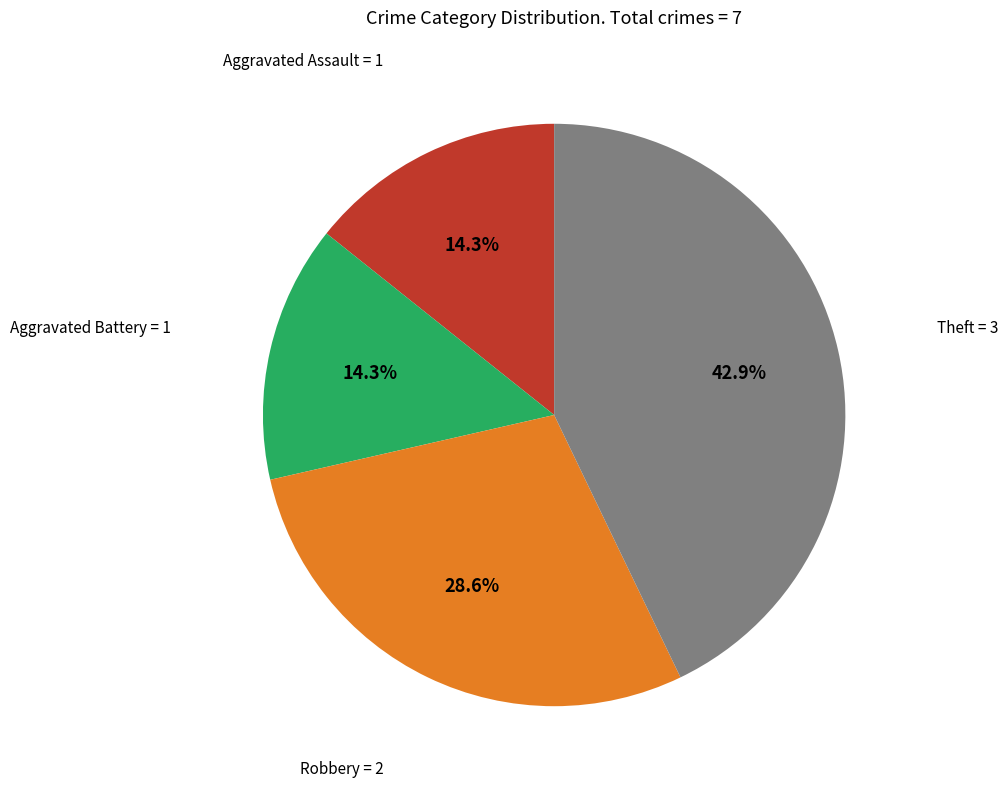

Does any single category account for the majority?

No